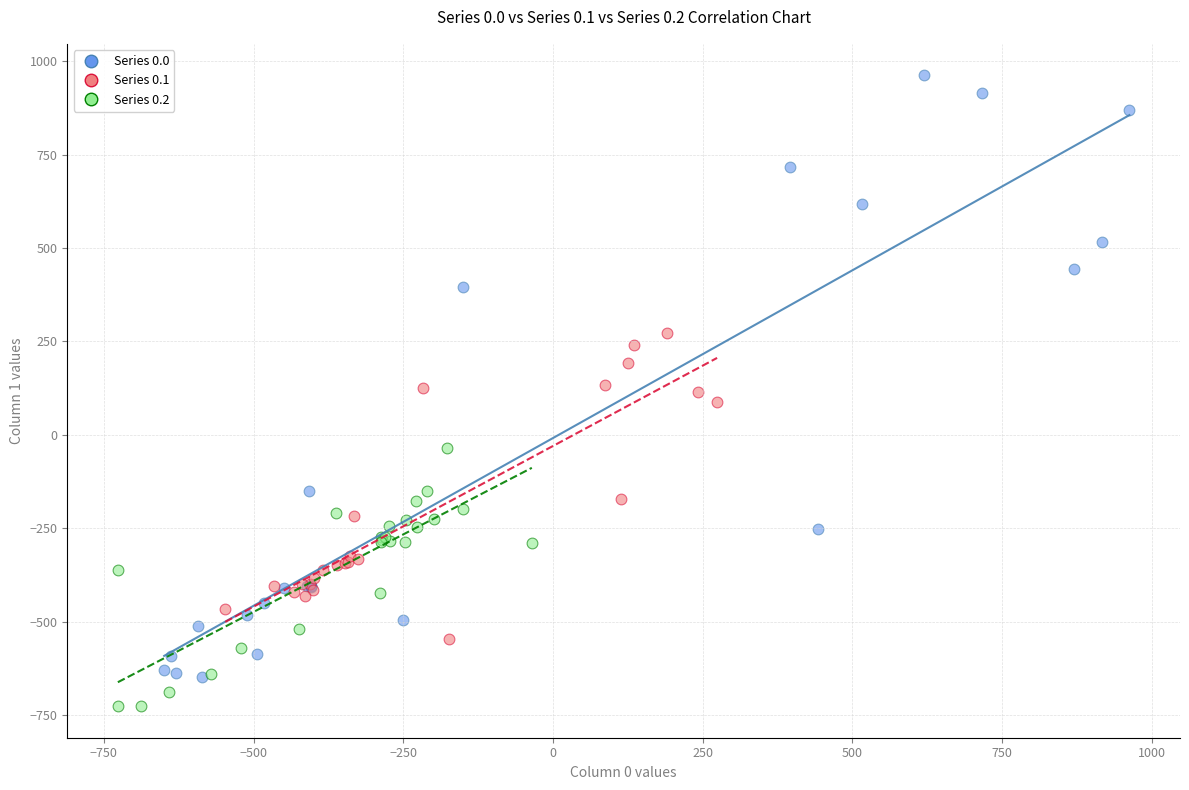

Which series has the widest spread of Y values?

Series 0.0